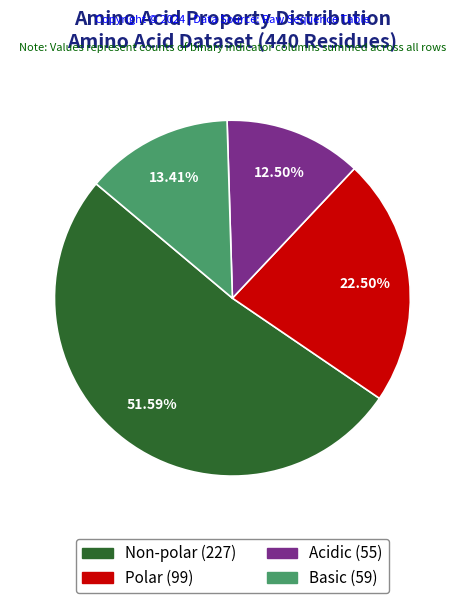

Is there any slice that represents more than half of the pie?

Yes